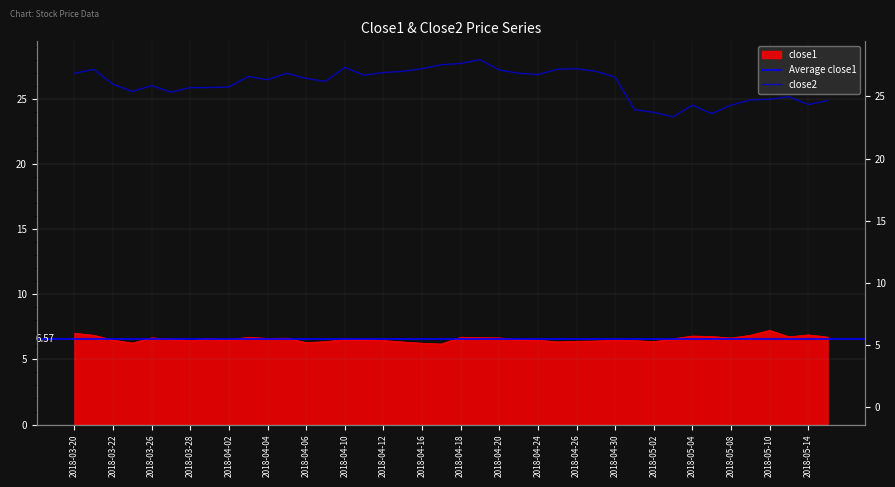

Where is the first local maximum for close1?

2018-03-26